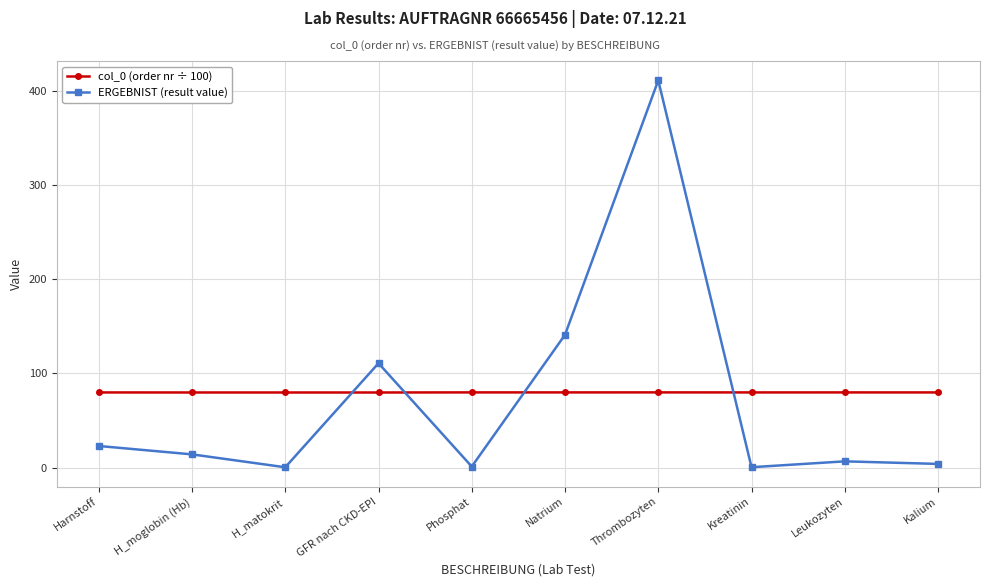

True or false: col_0 (order nr ÷ 100) has a value of 119.0 at Harnstoff.

False